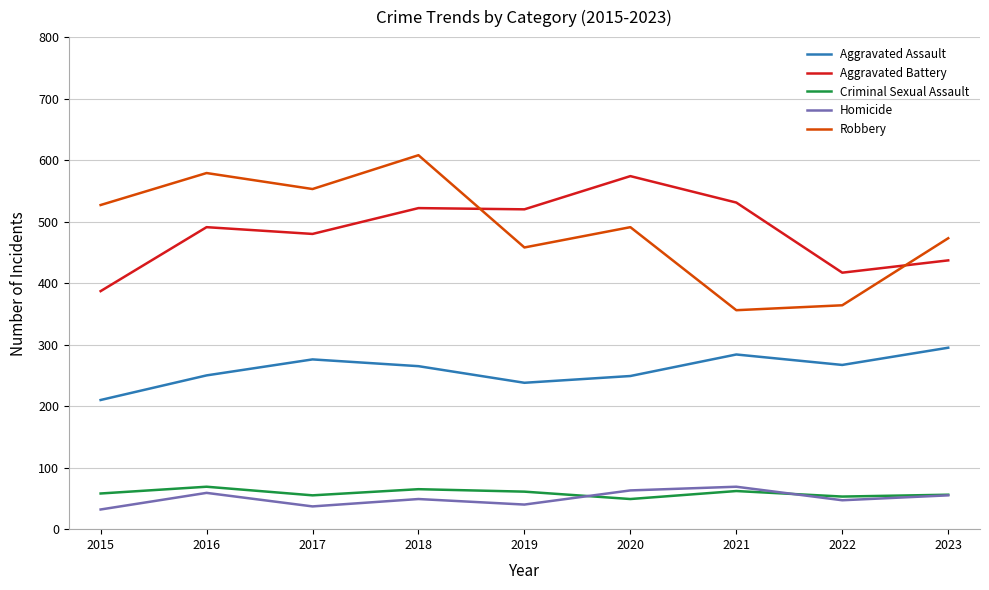

What is the total value across all series at 2022?

1148